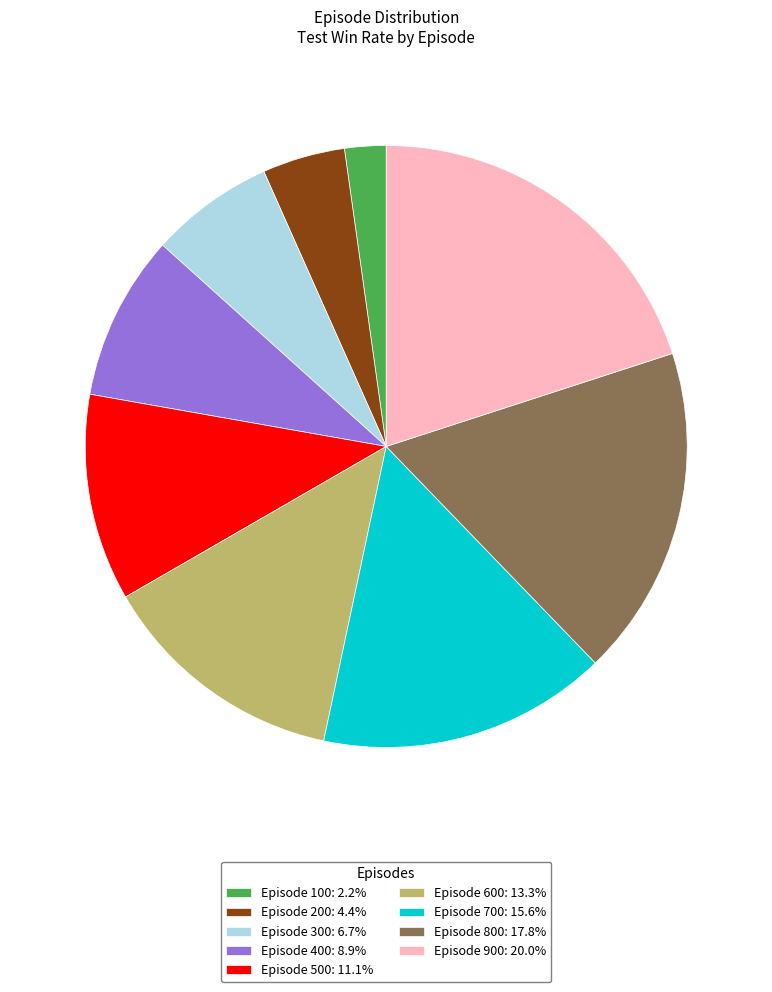

Which has a higher value, Episode 600 or Episode 200?

Episode 600